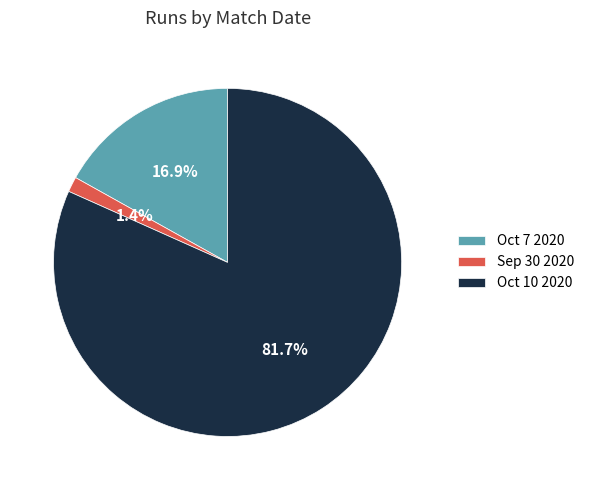

Combined, do Oct 7 2020 and Sep 30 2020 account for over 50%?

No